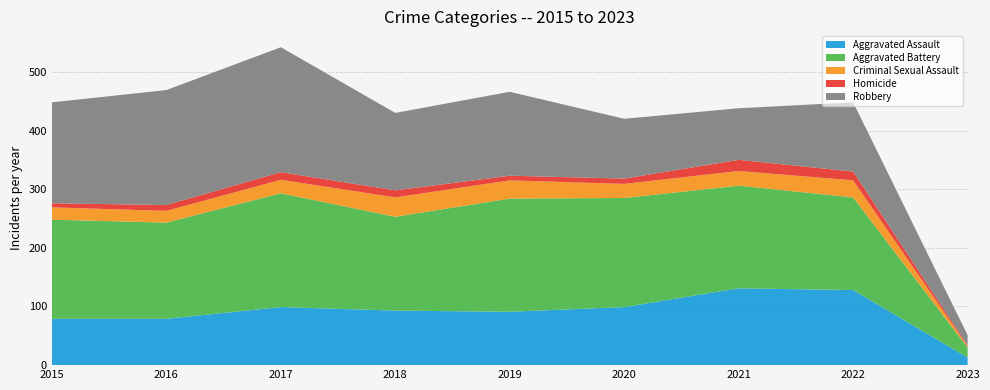

Reading left to right, what are all the values shown in this chart?

Aggravated Assault: 79	79	99	93	91	99	131	128	13
Aggravated Battery: 169	164	194	160	193	186	175	158	17
Criminal Sexual Assault: 21	20	23	33	31	24	25	29	2
Homicide: 7	10	13	12	8	9	19	15	2
Robbery: 172	196	213	132	143	102	88	118	17